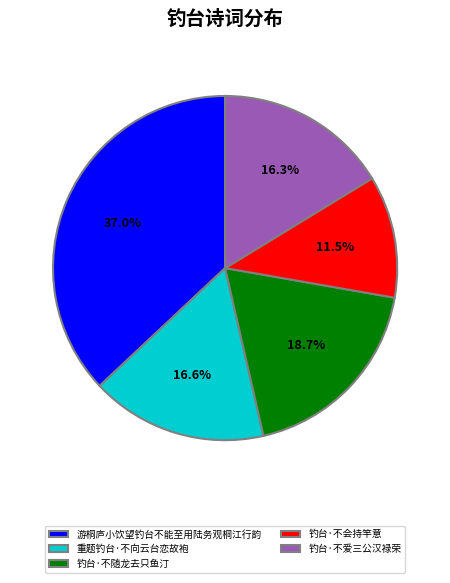

Does 钓台·不会持竿意 represent more than half of the total?

No